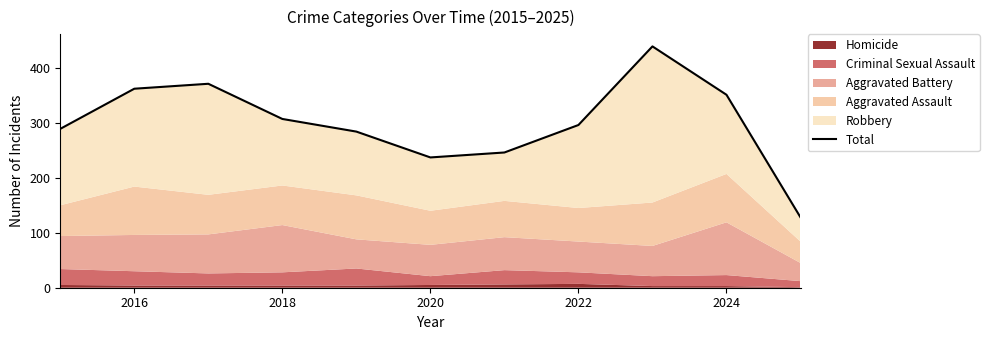

At which label does the data first exceed 296?

2016